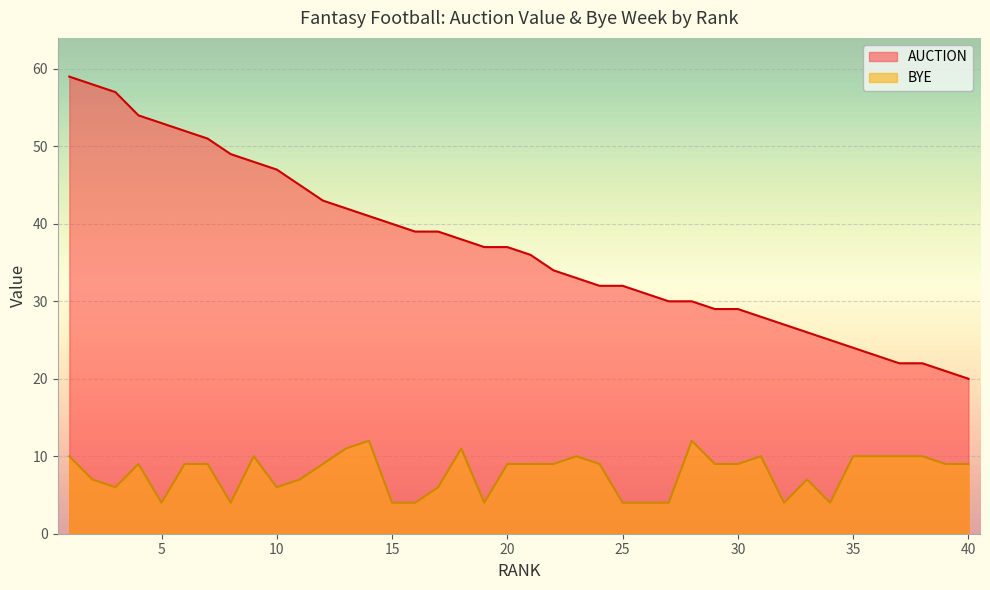

At which label does BYE first exceed 9?

1